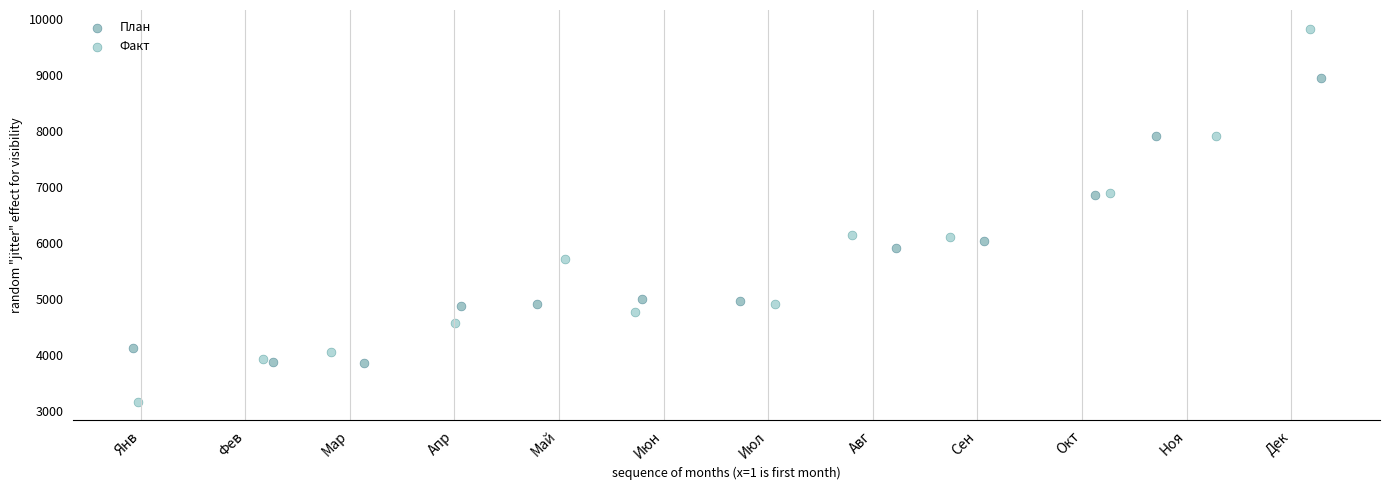

What are all the series names shown in the legend?

План, Факт